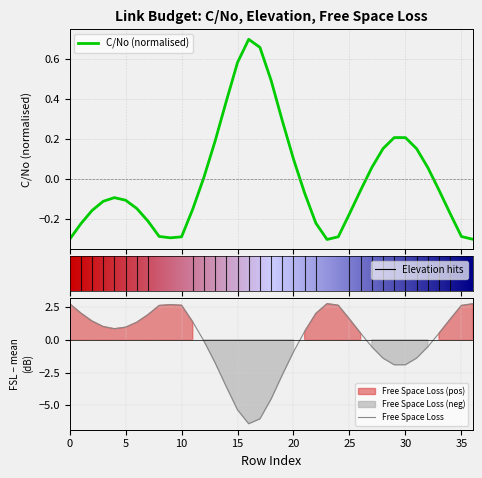

List the series in order of their peak value, lowest first.

C/No, Elevation